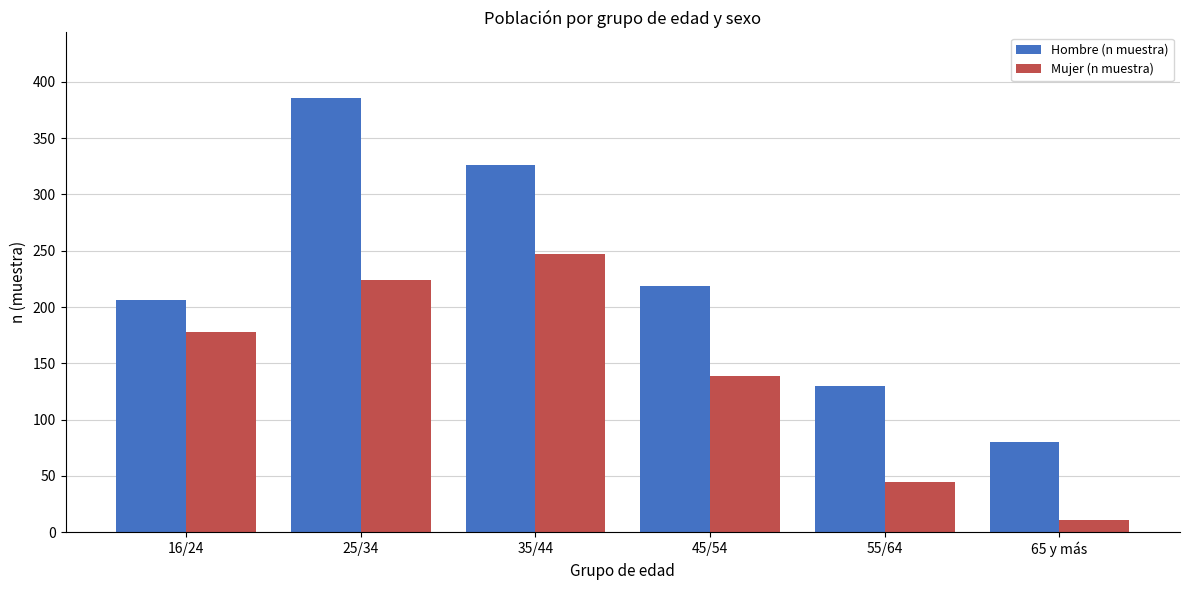

Reading left to right, list all the values displayed in this chart.

Hombre (n muestra): 16/24=206	25/34=386	35/44=326	45/54=219	55/64=130	65 y más=80
Mujer (n muestra): 16/24=178	25/34=224	35/44=247	45/54=139	55/64=45	65 y más=11